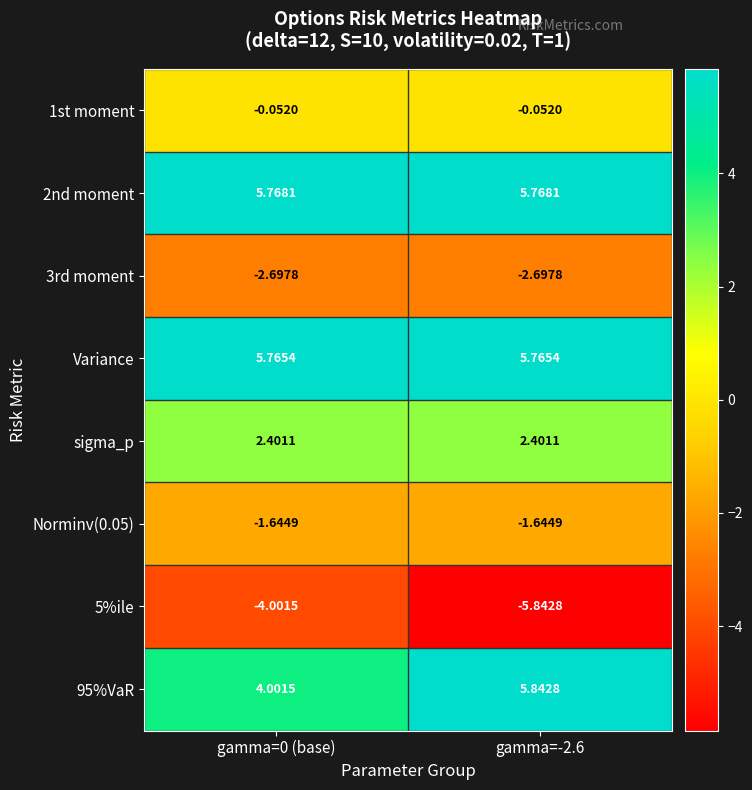

Which has a higher value, gamma=-2.6 or gamma=0 (base)?

gamma=0 (base)